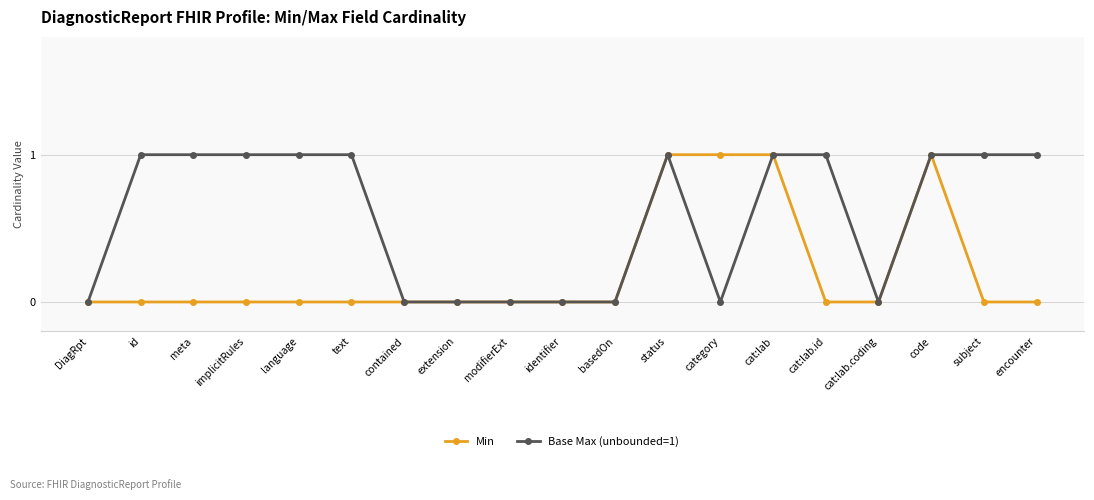

Between basedOn and cat:lab.id, which series saw the biggest shift?

Base Max (unbounded=1)